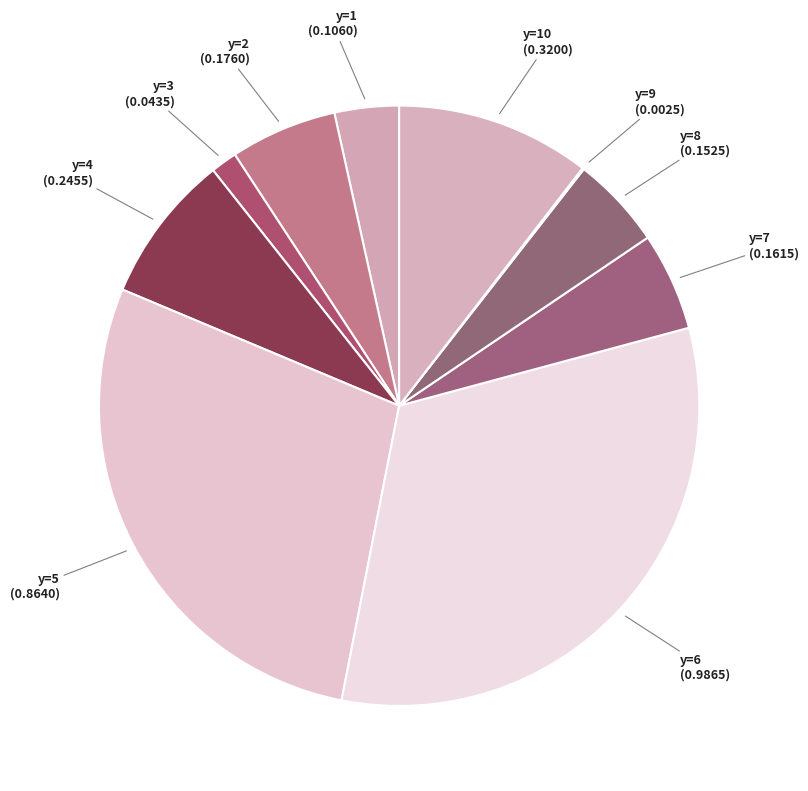

True or false: y=1 (0.1060) accounts for 16% of the total.

False